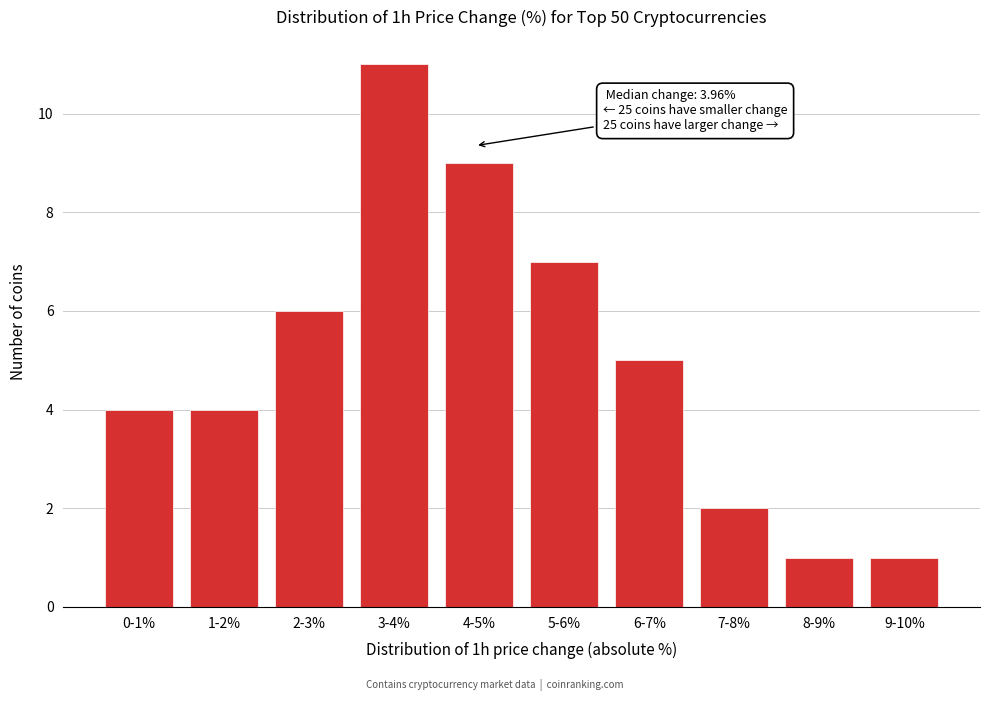

Reading right to left, list all the values displayed in this chart.

9-10%=1	8-9%=1	7-8%=2	6-7%=5	5-6%=7	4-5%=9	3-4%=11	2-3%=6	1-2%=4	0-1%=4